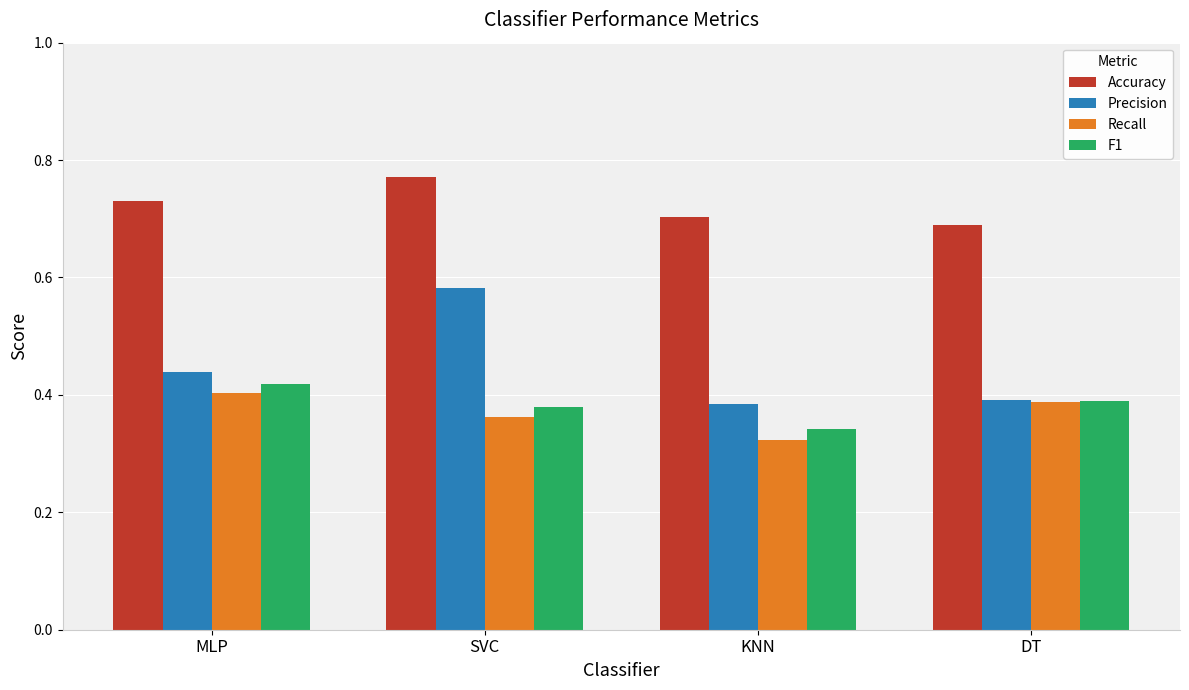

What is the total value across all series at MLP?

2.0